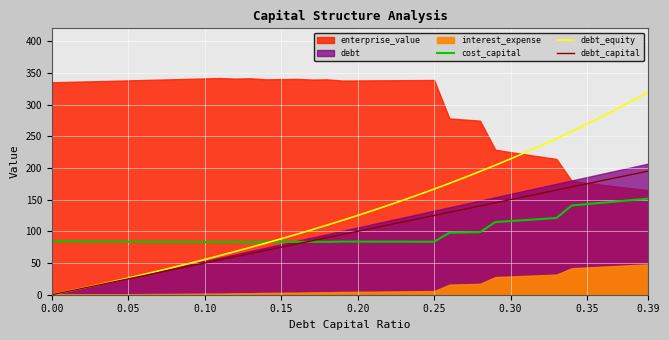

How many data points in debt_equity are above 125?

19